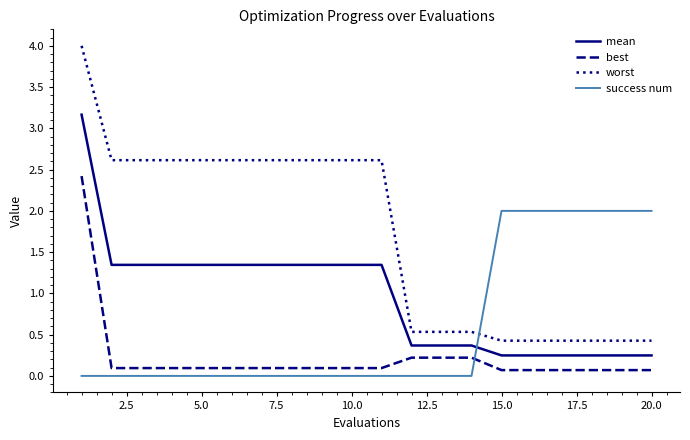

Which series has the largest total across all categories?

worst